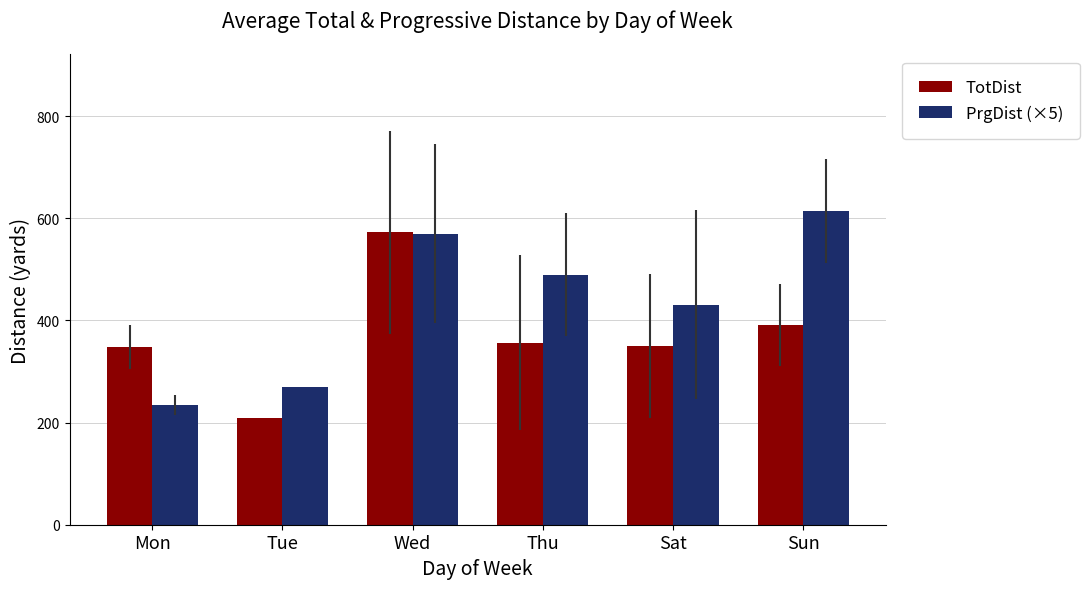

List the series in order of their peak value, highest first.

PrgDist (×5), TotDist